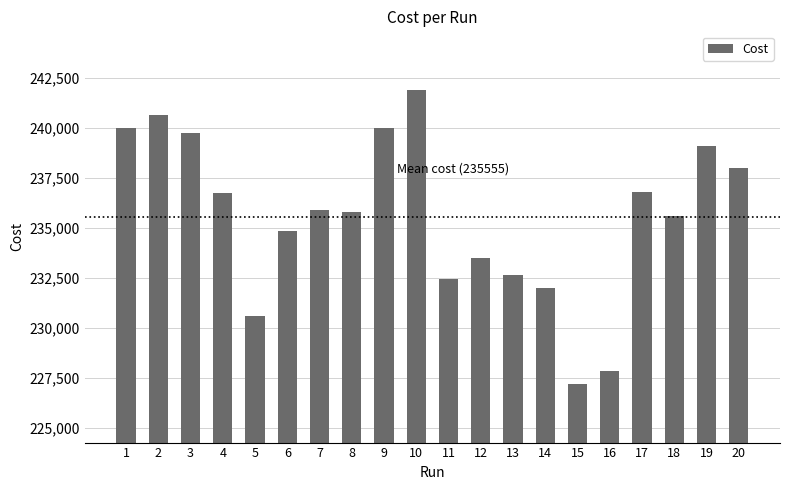

True or false: the data shows 235597.0 at 18.

True